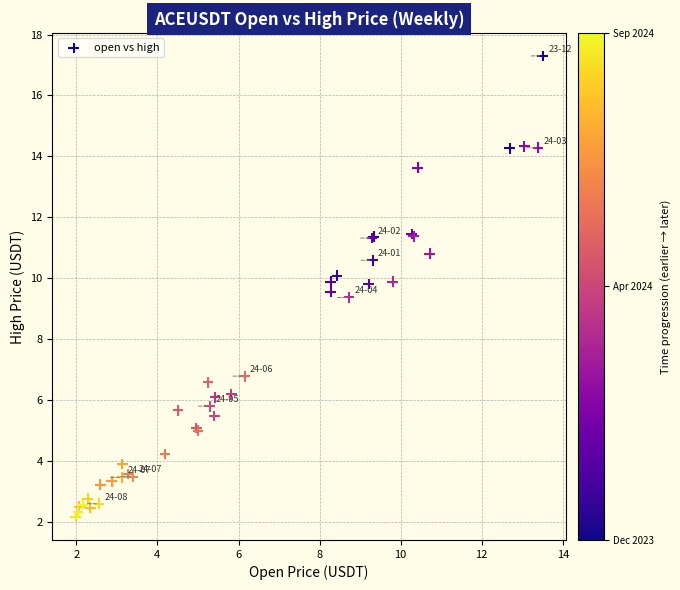

What Y value in the scatter plot is closest to 9?

9.4